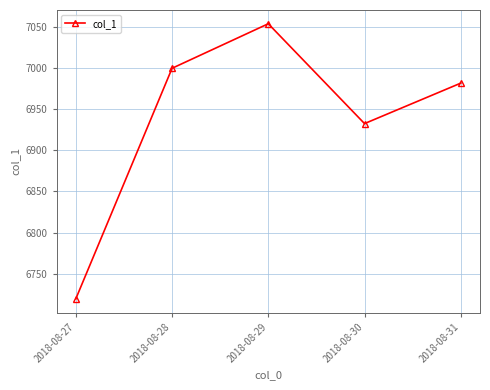

At which category does the data reach its first local peak?

2018-08-29